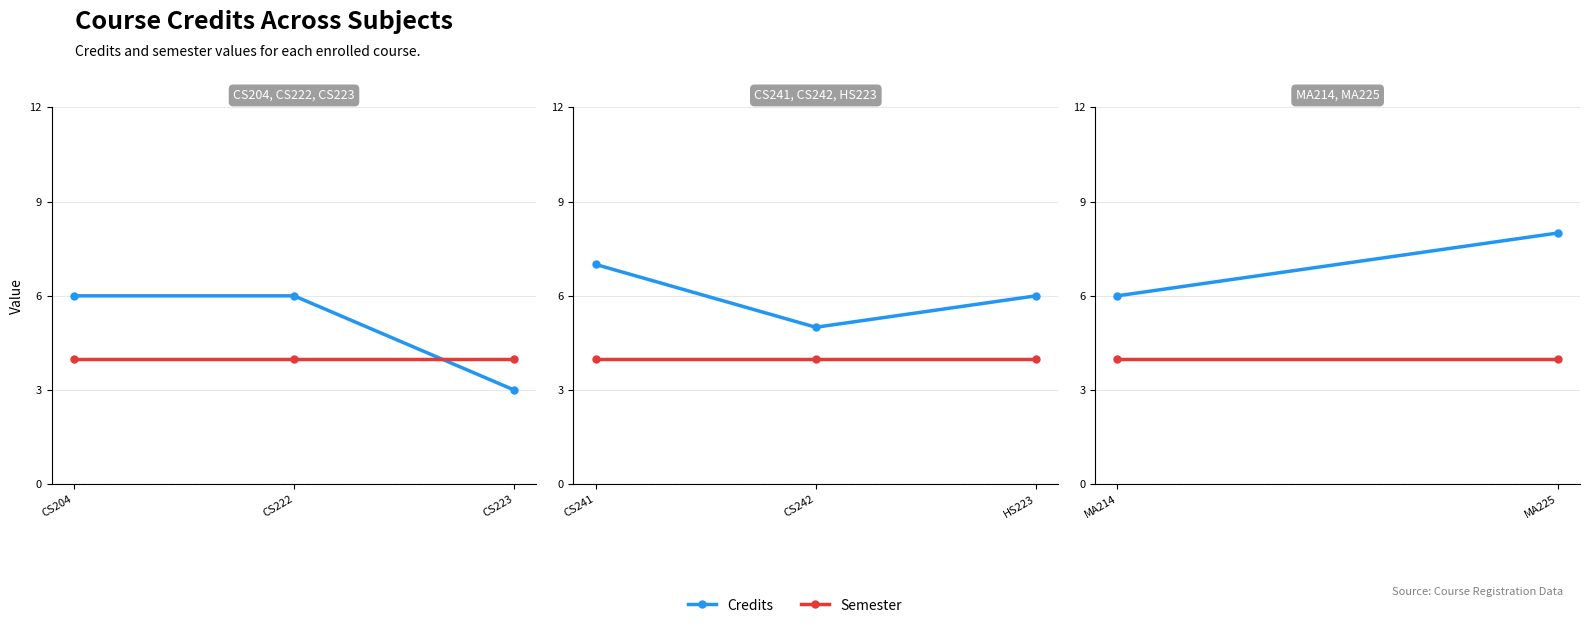

What is the greatest value displayed?

8